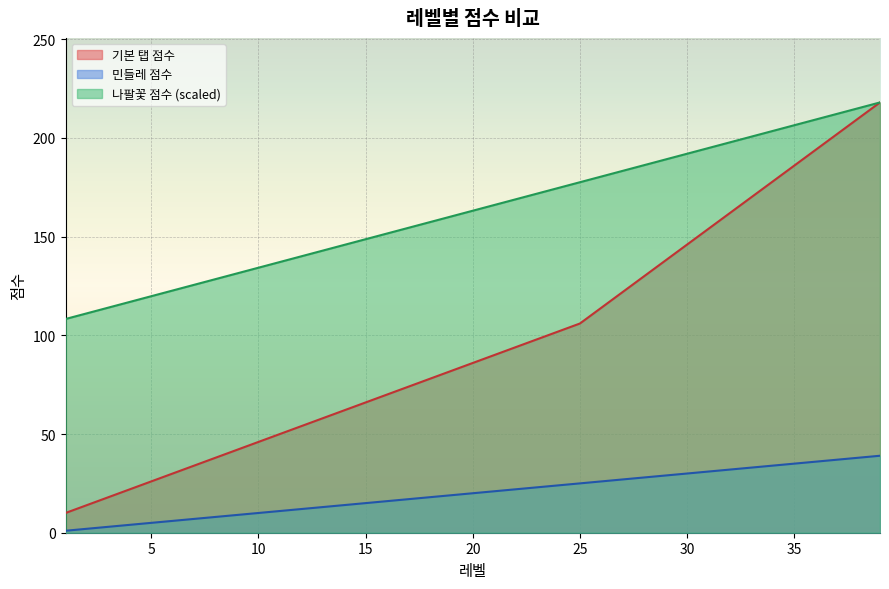

What is the sum of the 기본 탭 점수 values at 25 and 8?

144.0